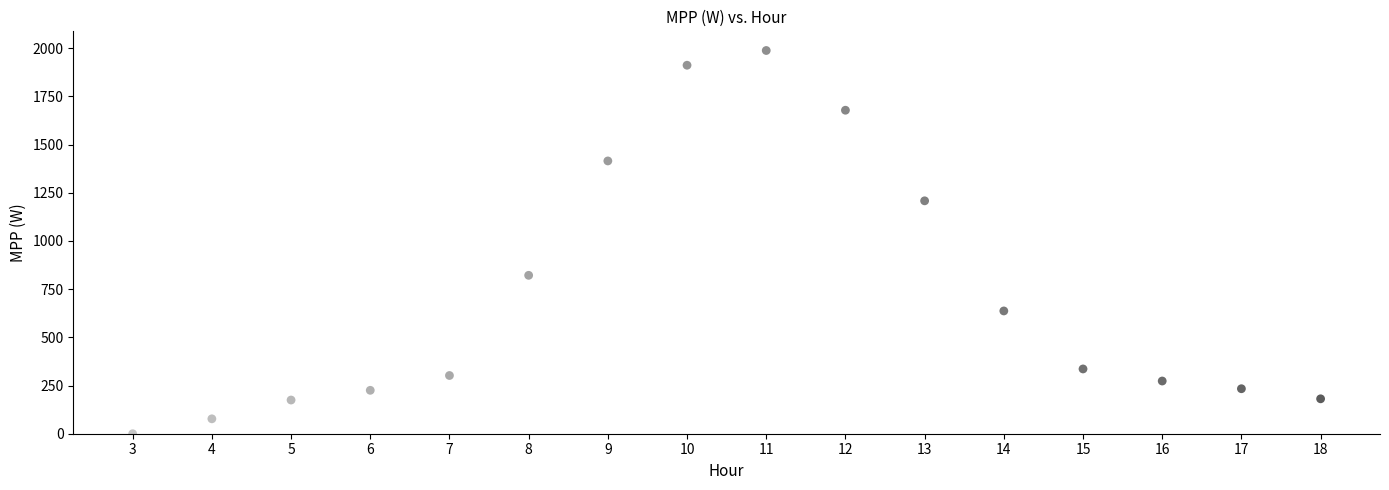

What Y value in the scatter plot is closest to 993?

821.6